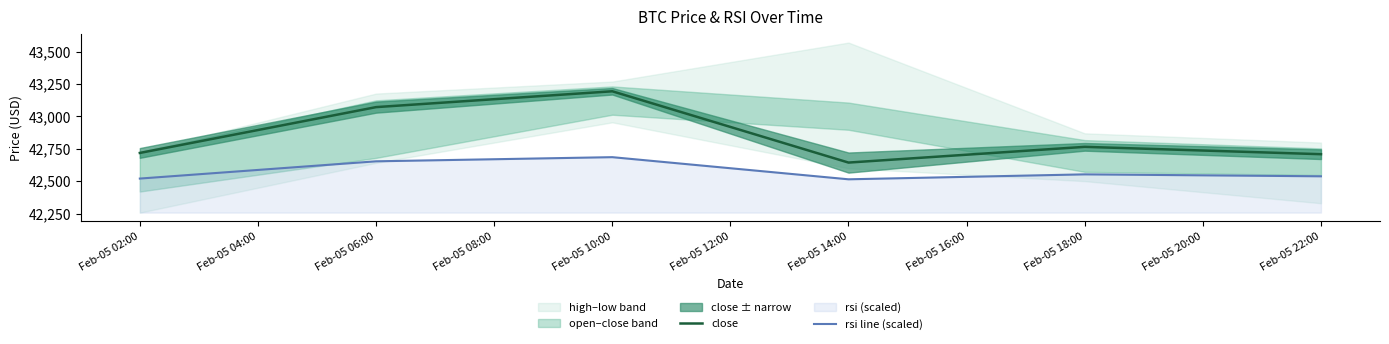

Reading left to right, list all the values displayed in this chart.

close: 42718.3	43071.9	43194.1	42644.0	42765.4	42708.7
rsi line (scaled): 42520.6	42653.8	42685.8	42515.0	42553.1	42538.1